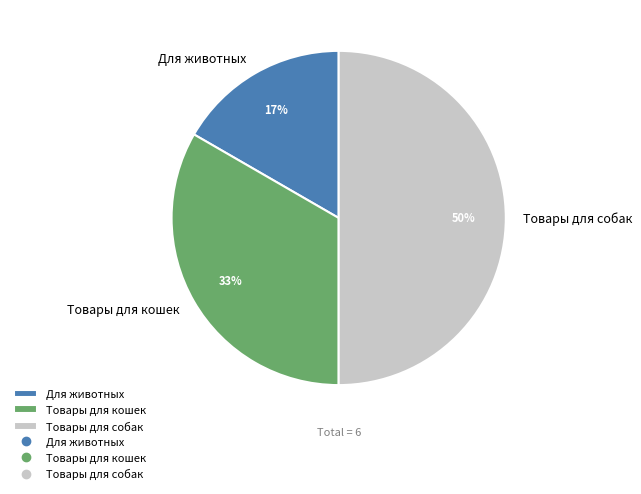

To the nearest percent, what percentage of the pie is Товары для собак?

50%